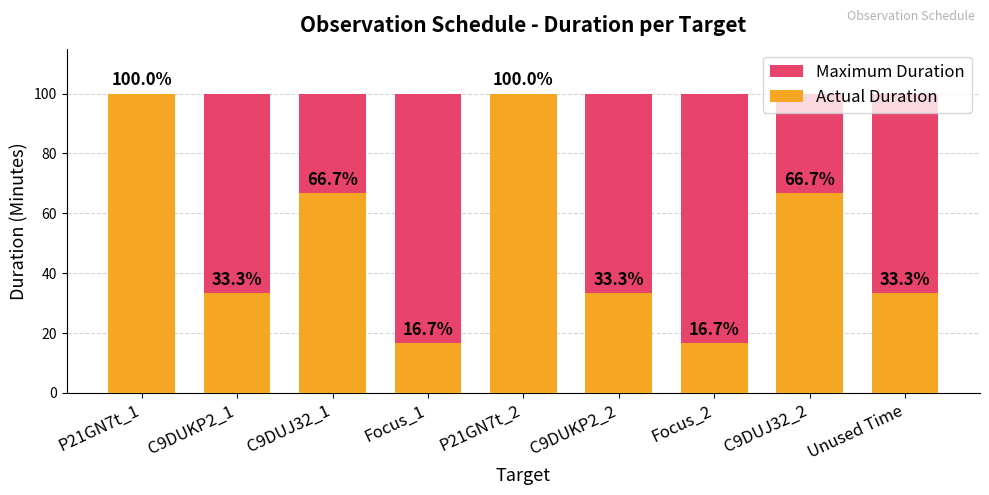

The Maximum Duration series shows 156.3 at P21GN7t_1. True or false?

False